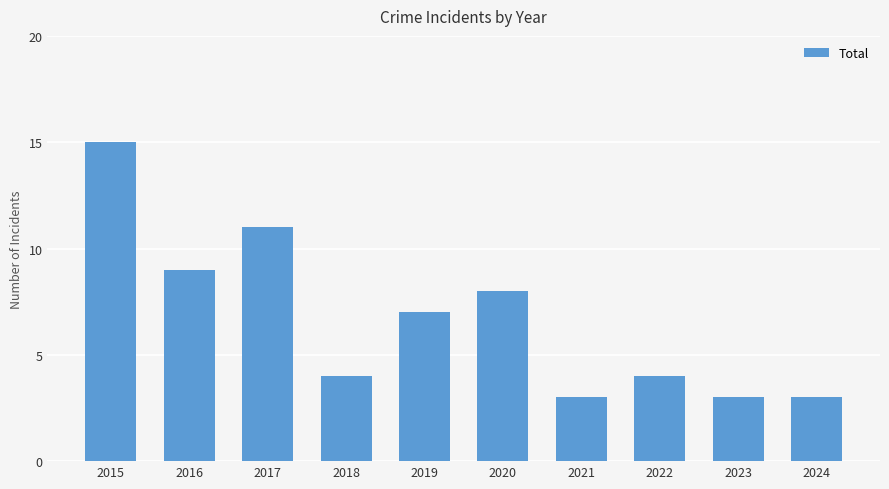

At which label does the data first exceed 7?

2015